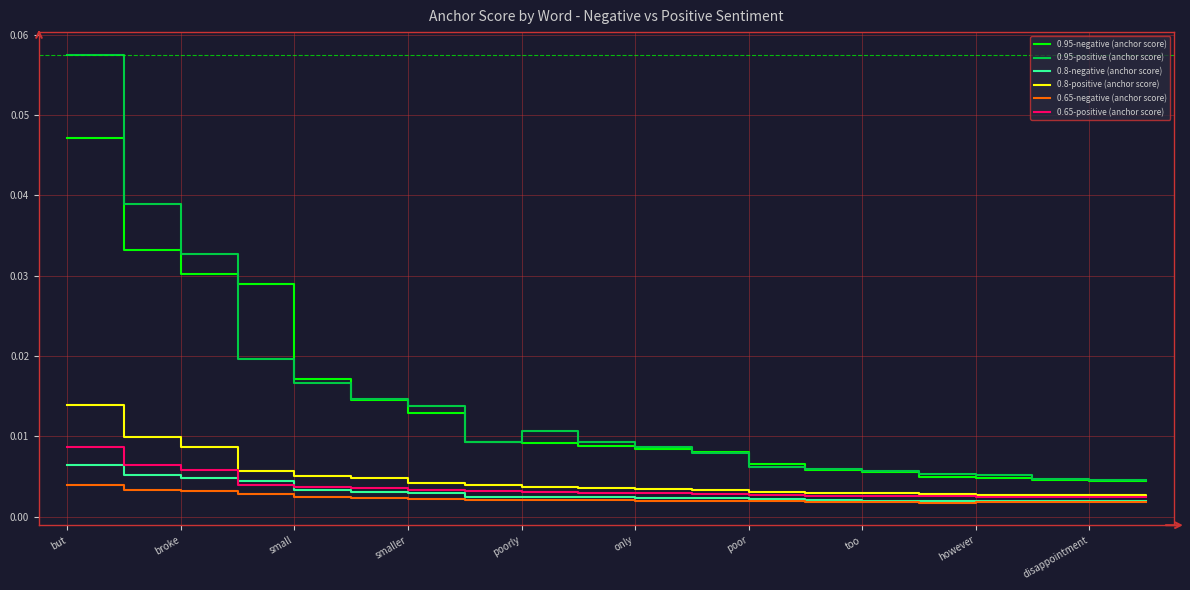

How many lines are shown in the chart?

6